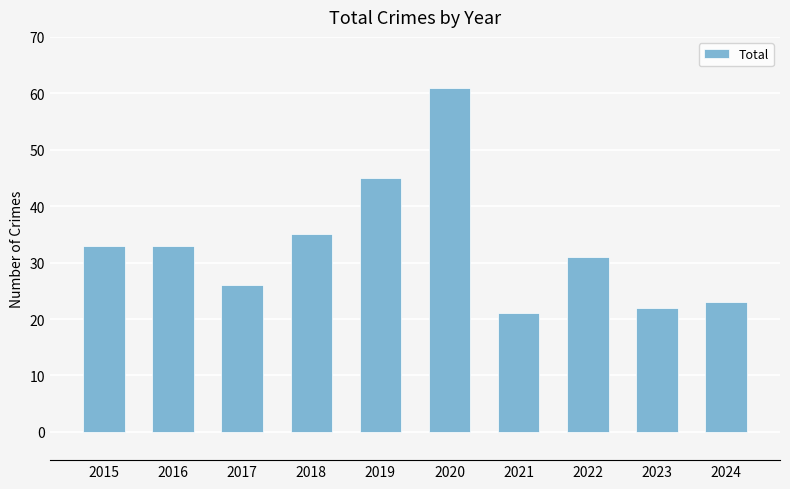

What is the sum of the values at 2024 and 2018?

58